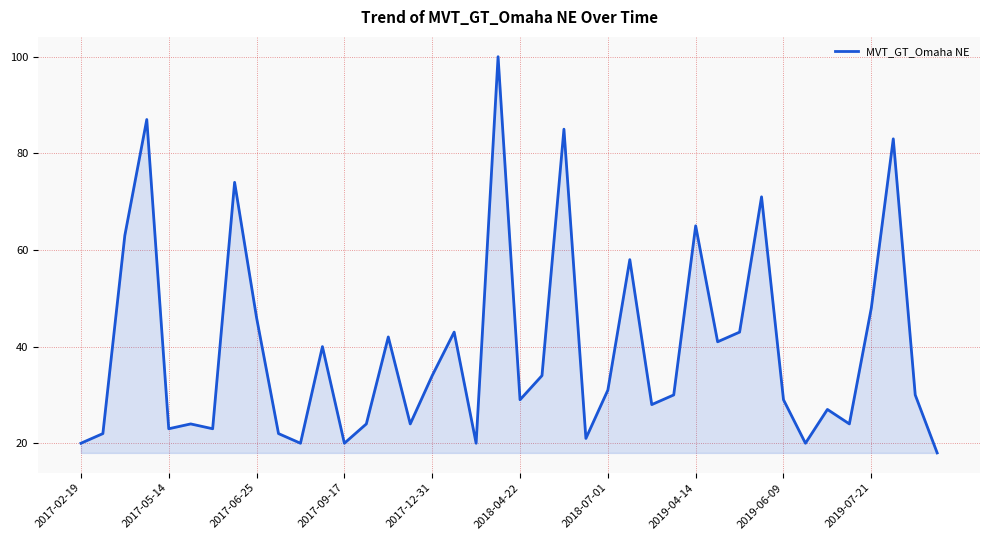

What is the maximum value shown in the chart?

100